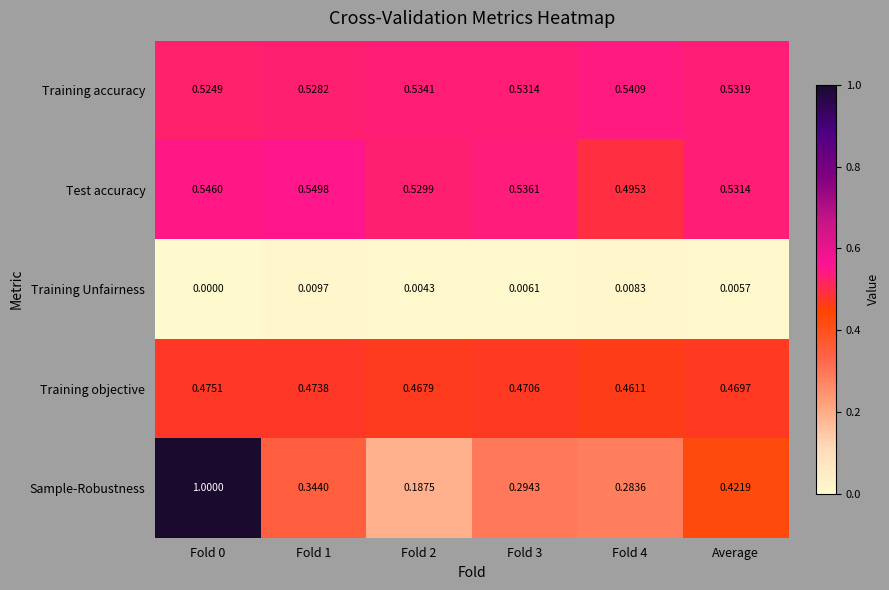

Is the value of Training objective at Fold 0 greater than the value of Training accuracy at Fold 2?

No